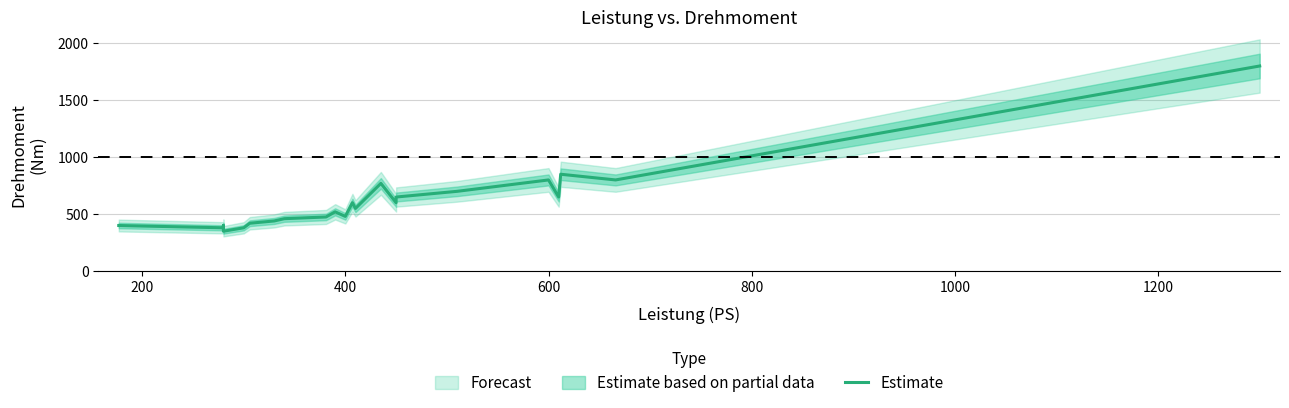

Is it true that the value at 1200 is 702?

False